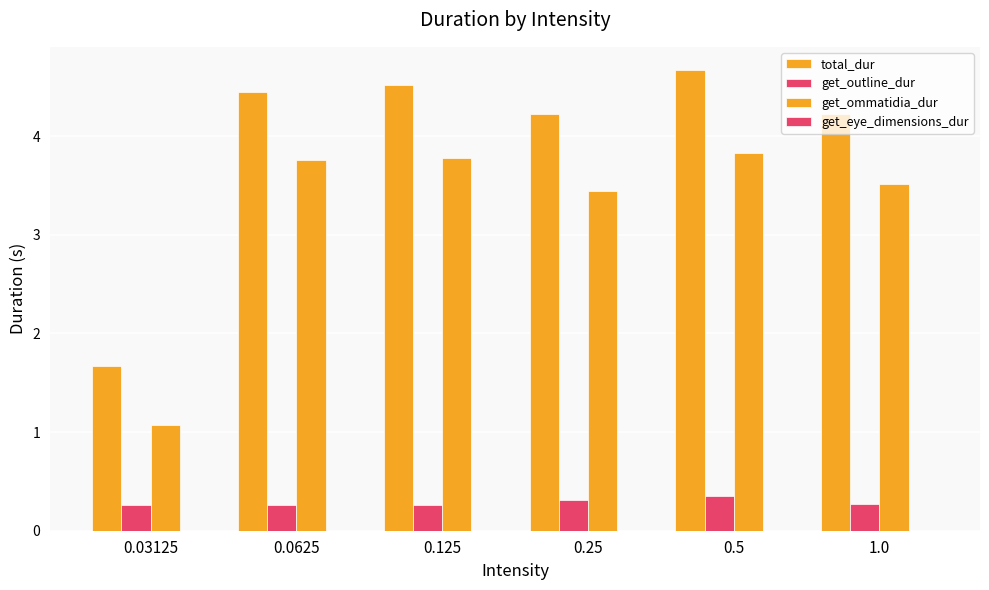

Does the chart contain stacked bars?

No